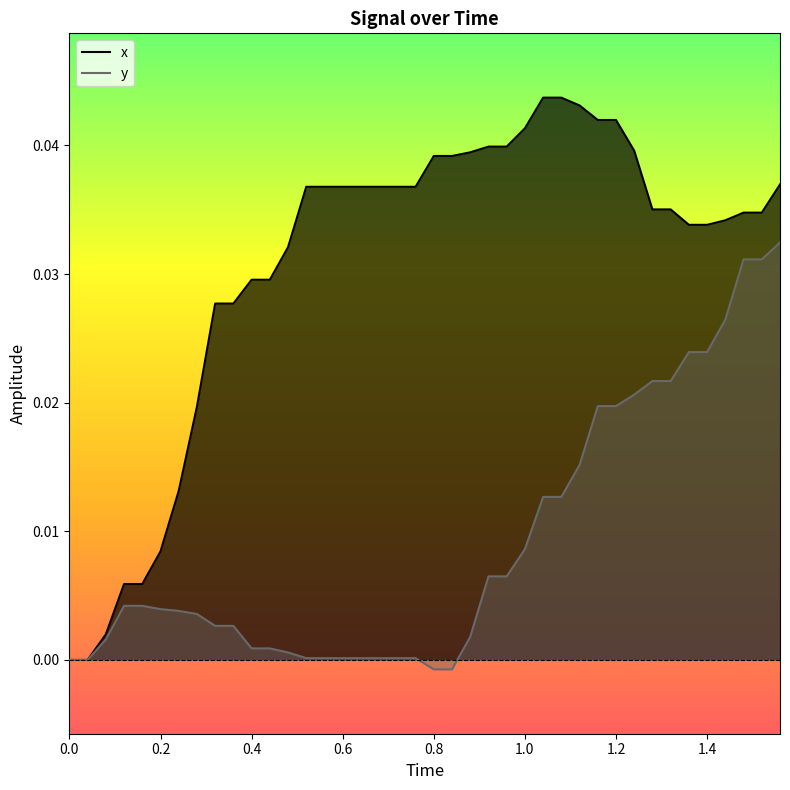

How many positive values does the y series have?

36